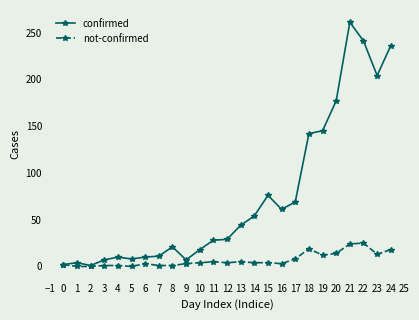

True or false: confirmed has more than 1 points higher than both neighbors.

True